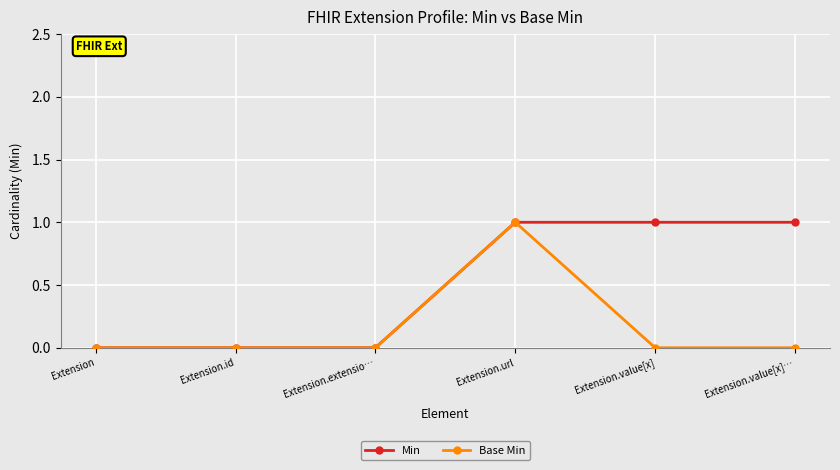

Reading left to right, what are all the values shown in this chart?

Min: Extension=0	Extension.id=0	Extension.extensio…=0	Extension.url=1	Extension.value[x]=1	Extension.value[x]…=1
Base Min: Extension=0	Extension.id=0	Extension.extensio…=0	Extension.url=1	Extension.value[x]=0	Extension.value[x]…=0